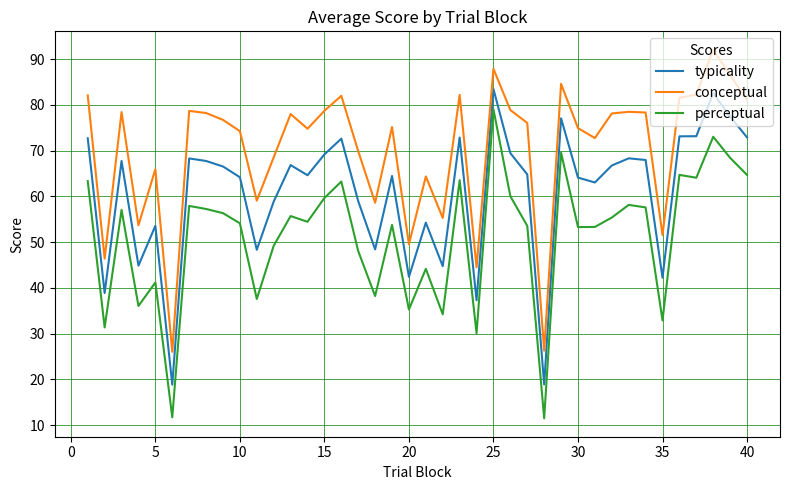

What is the minimum value for typicality?

18.8